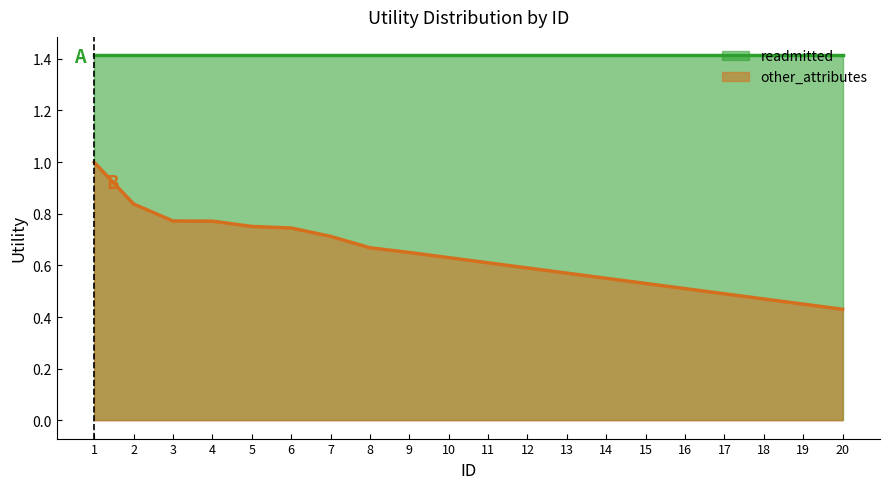

What is the difference between the maximum and minimum values?

0.6